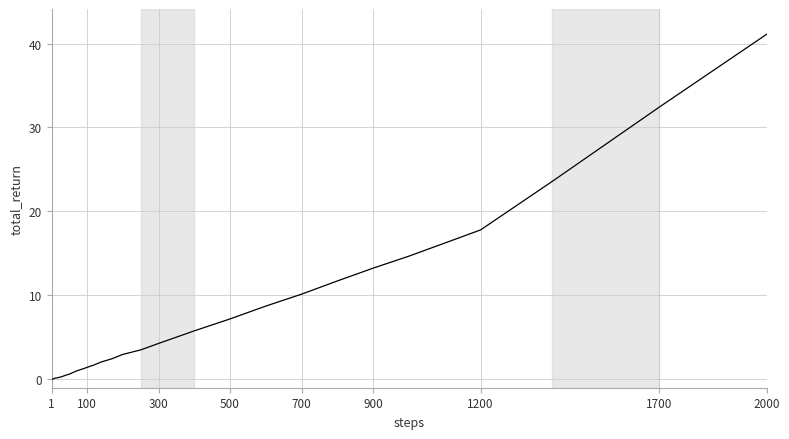

What is the difference between the maximum and minimum values?

41.1